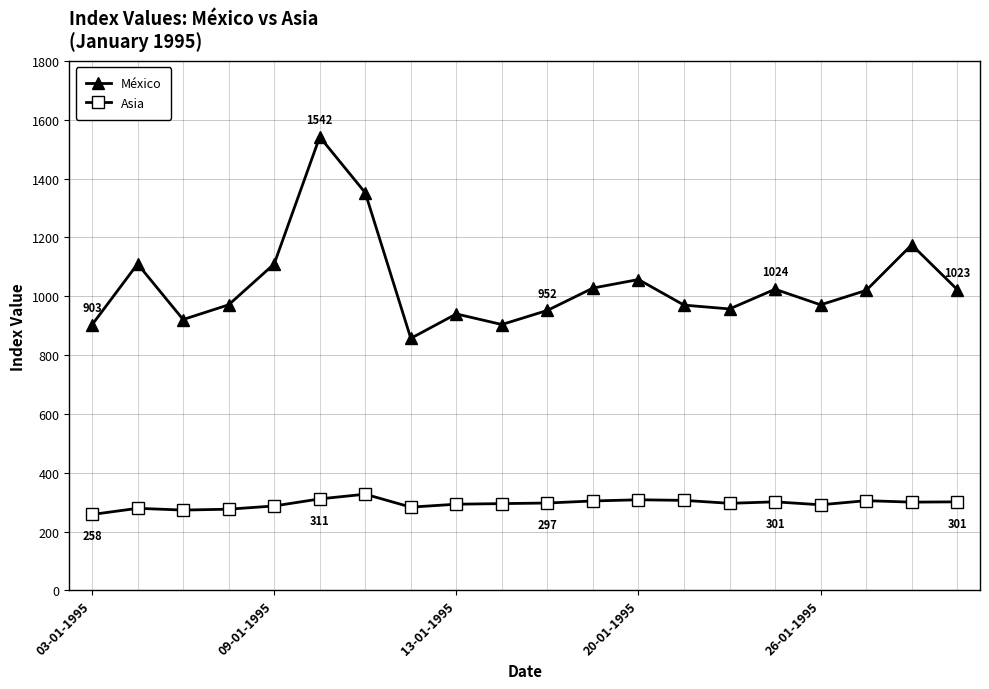

List the series in order of their overall mean, lowest first.

Asia, México